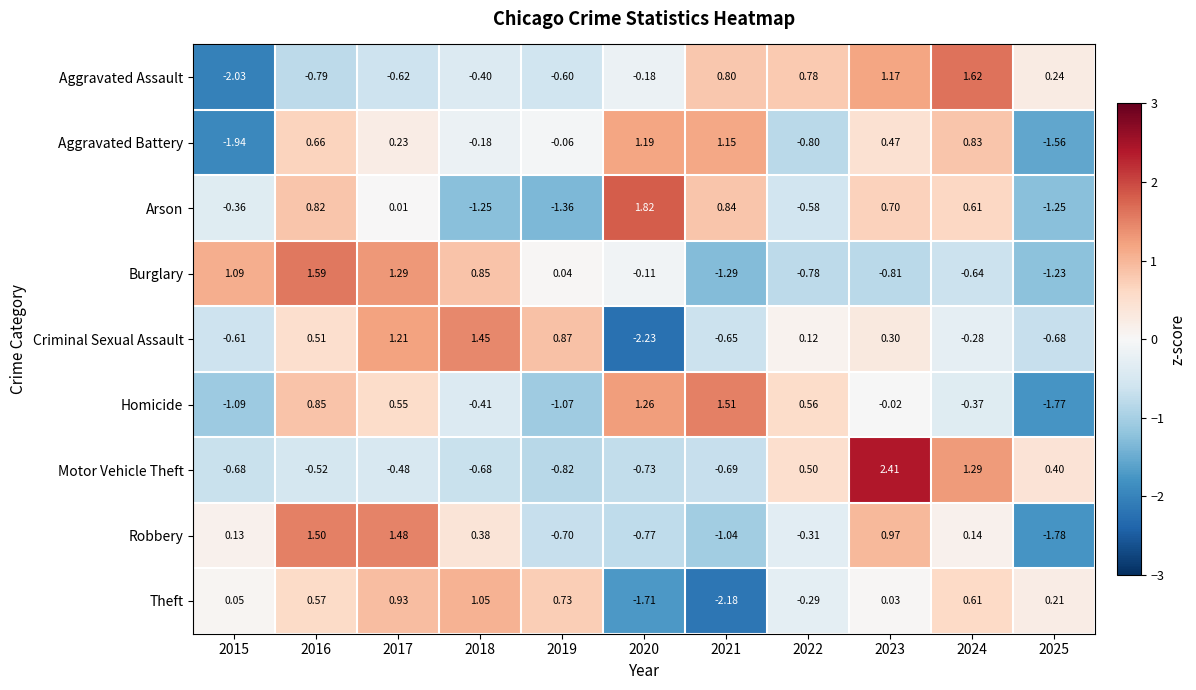

Is the value of Homicide at 2017 greater than the value of Burglary at 2025?

Yes